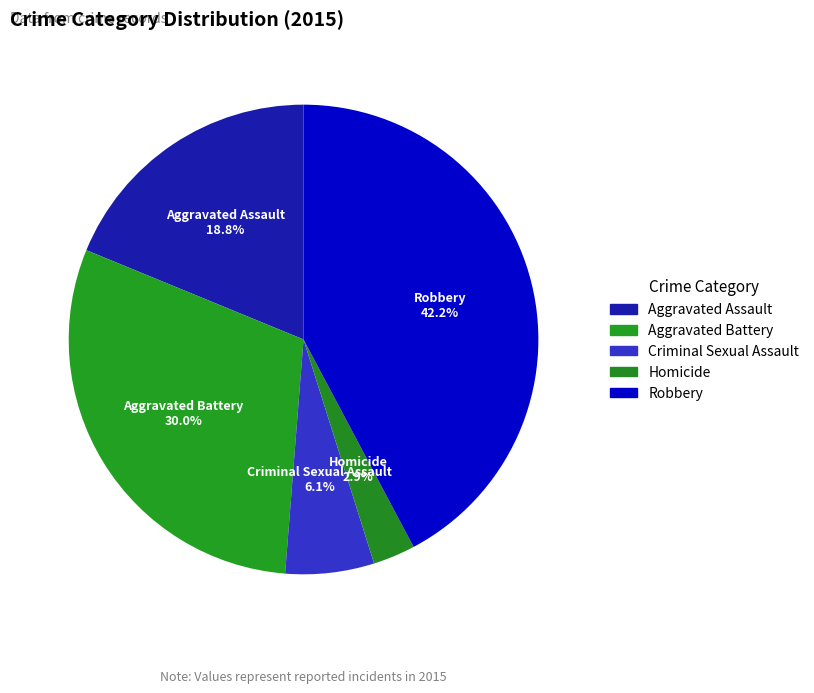

To the nearest percent, what is the difference between the largest and smallest slice percentages?

39%